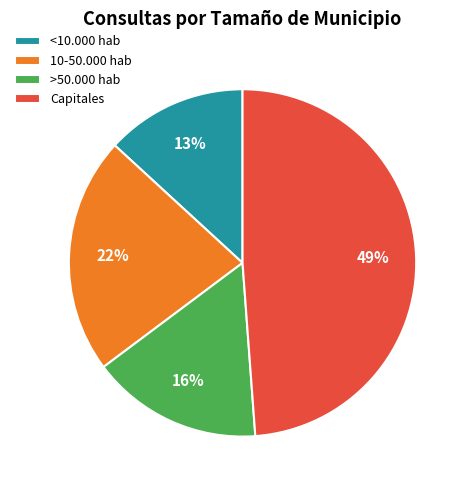

How many segments does this pie chart have?

4